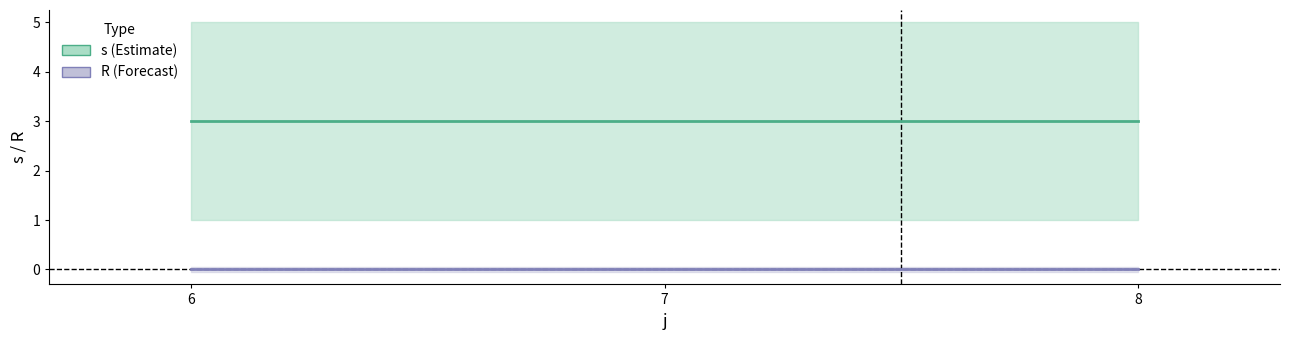

Rank the series at 6 from highest to lowest value.

s, R